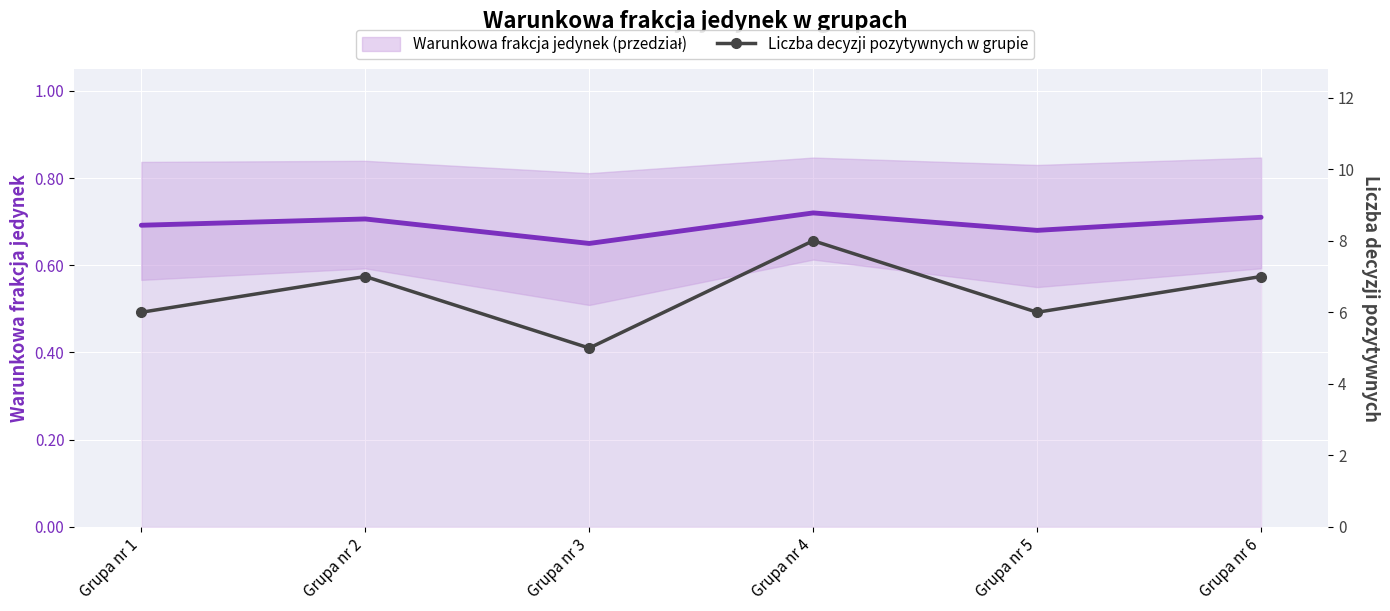

At Grupa nr 3, list the series in order from largest to smallest.

Liczba decyzji pozytywnych w grupie, Warunkowa frakcja jedynek w grupie